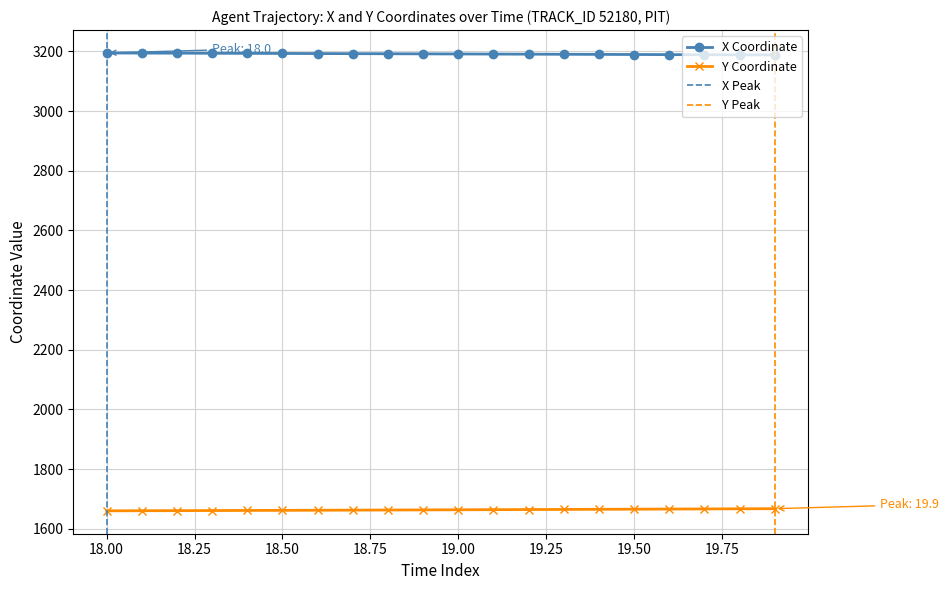

How many categories are shown in the chart?

20